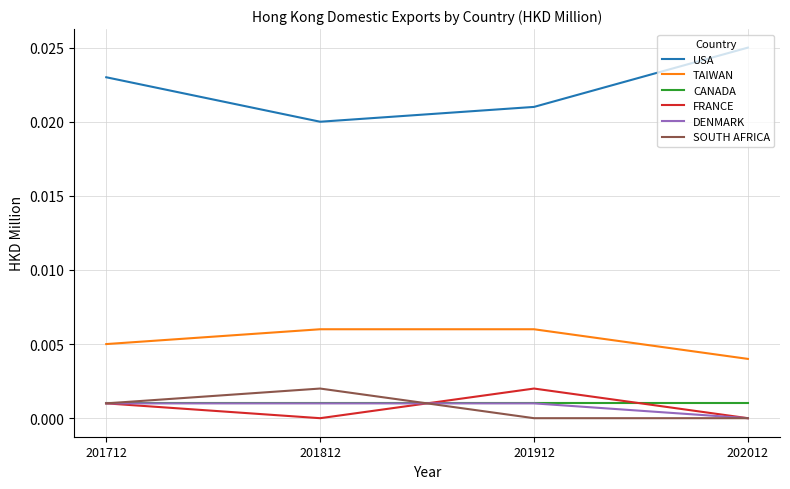

Which category has the lowest value in the USA series?

201812